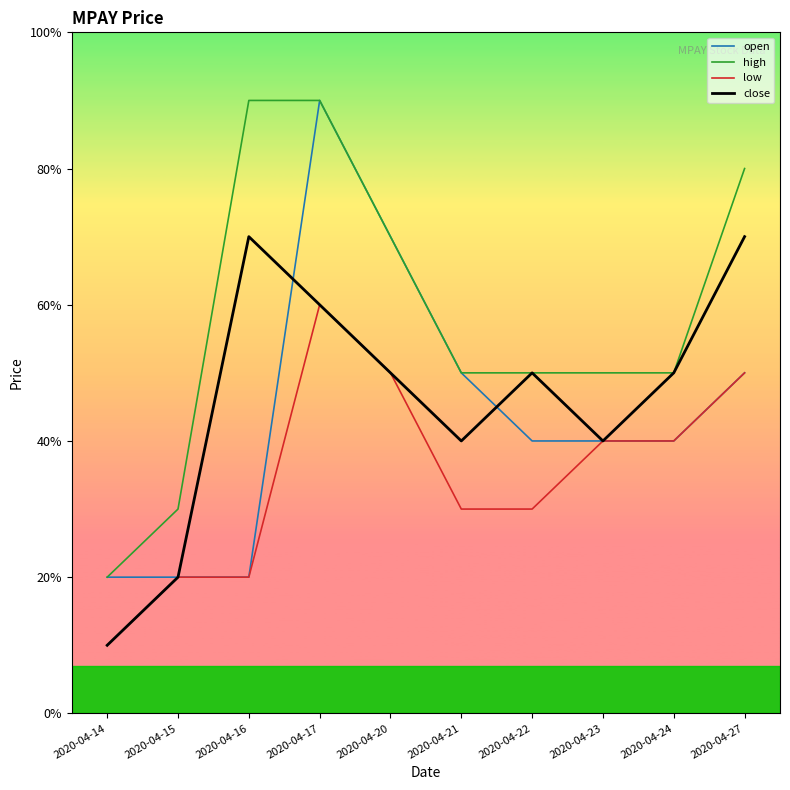

Does the chart display data point markers on the line(s)?

No